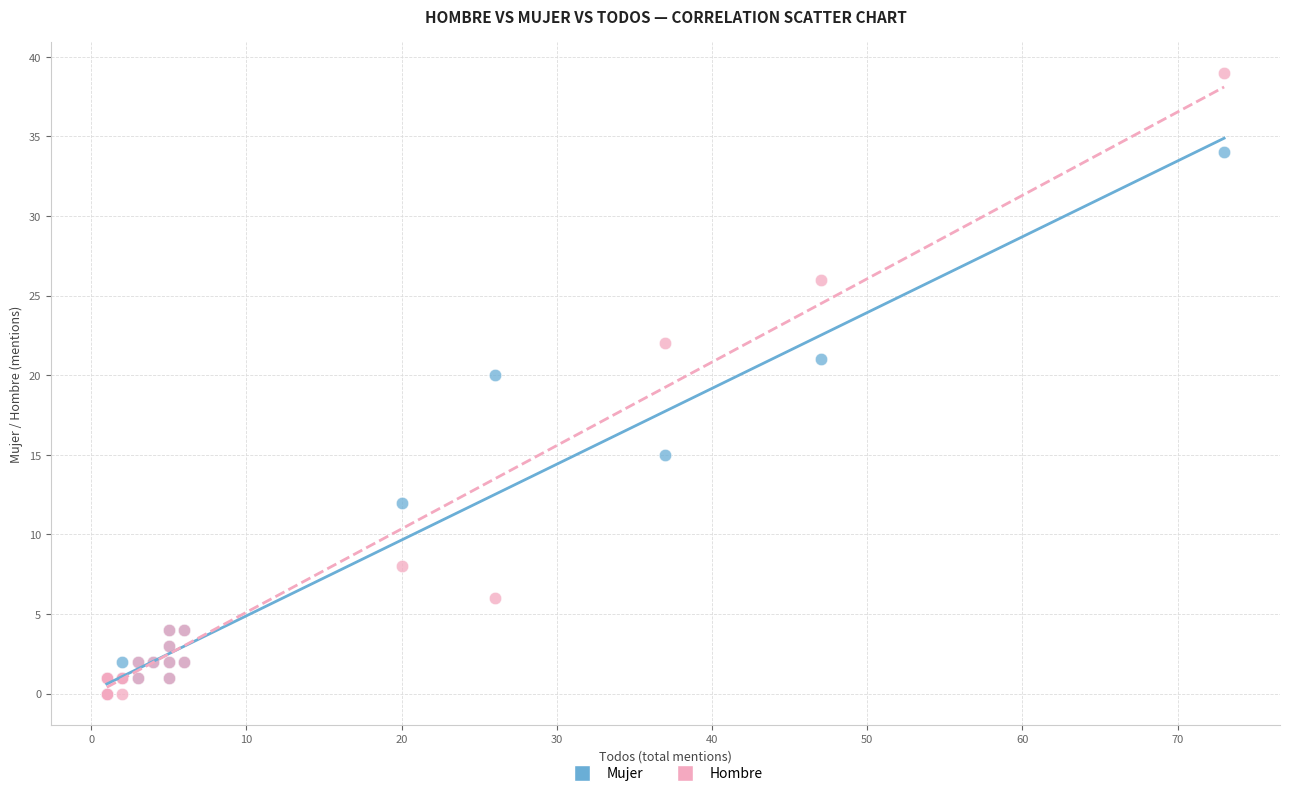

Across all series, what Y value is closest to 19?

20